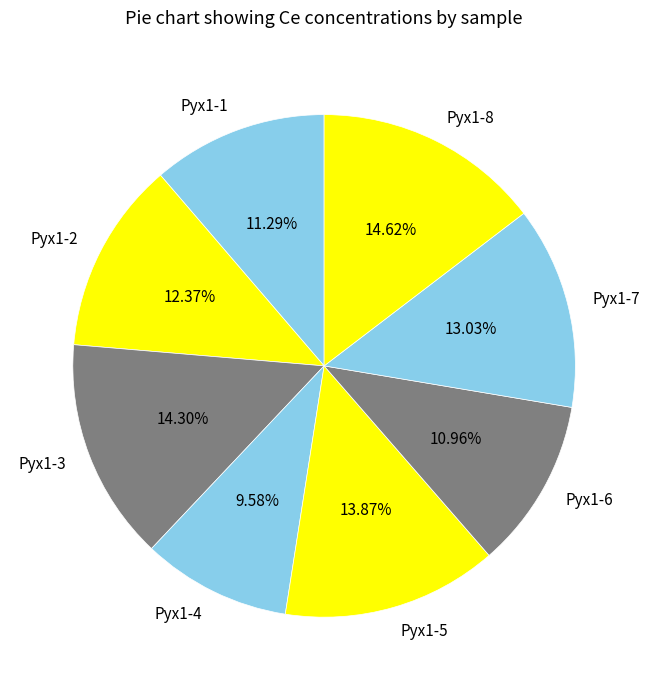

To the nearest percent, what portion does Pyx1-5 represent?

14%